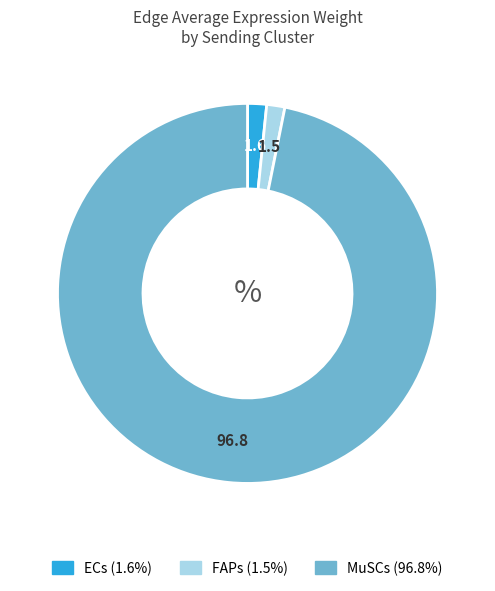

What is the majority slice?

MuSCs